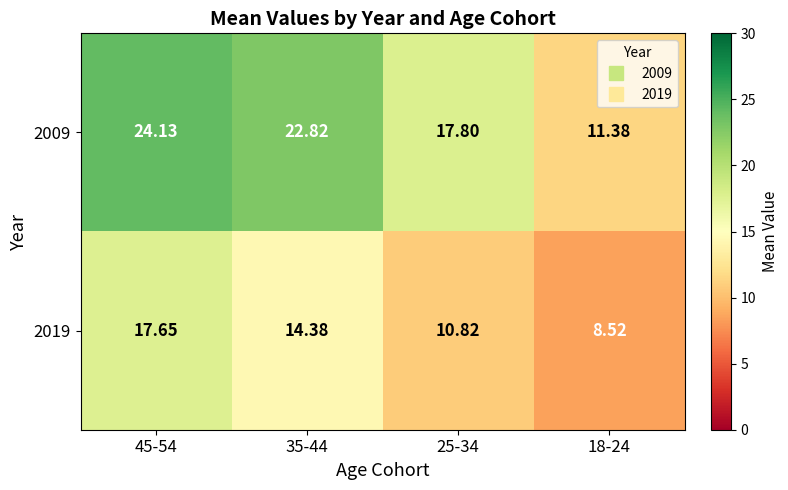

Is the value of 2009 at 35-44 greater than the value of 2019 at 45-54?

Yes